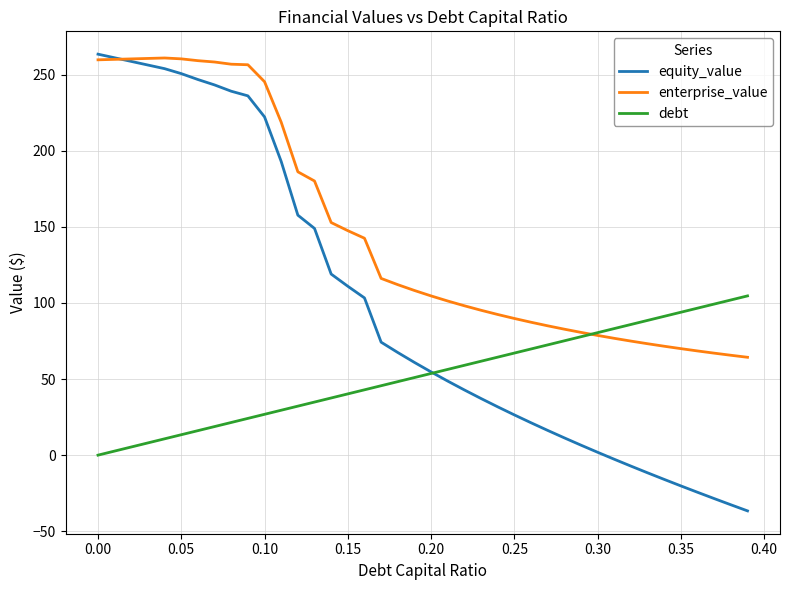

Which series has the largest total across all categories?

enterprise_value